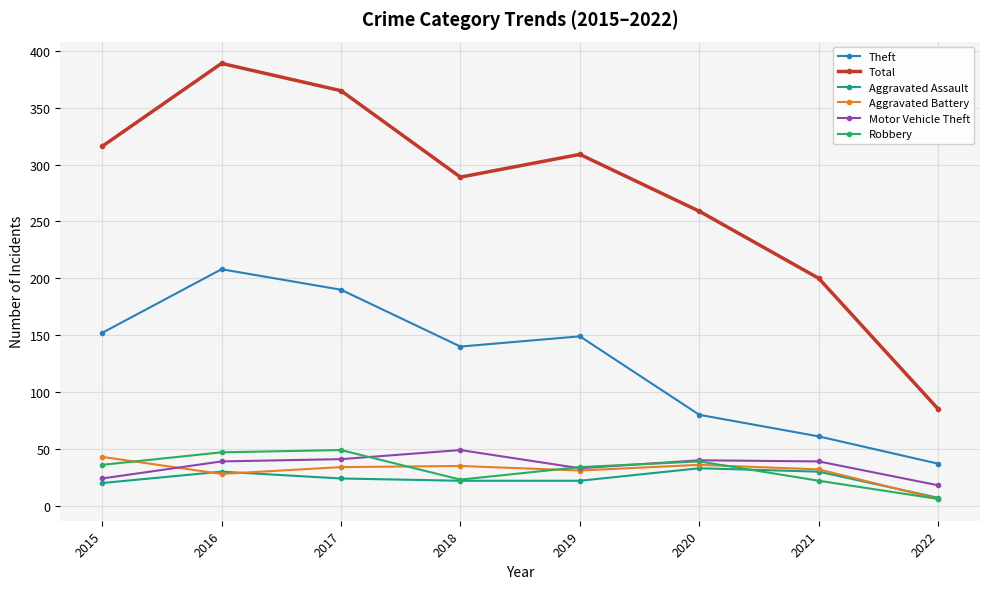

What is the difference between the highest and lowest values at 2021?

178